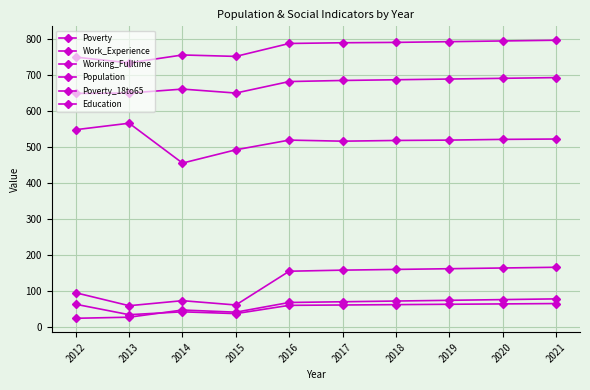

Is it true that Poverty equals 58 at 2013?

True